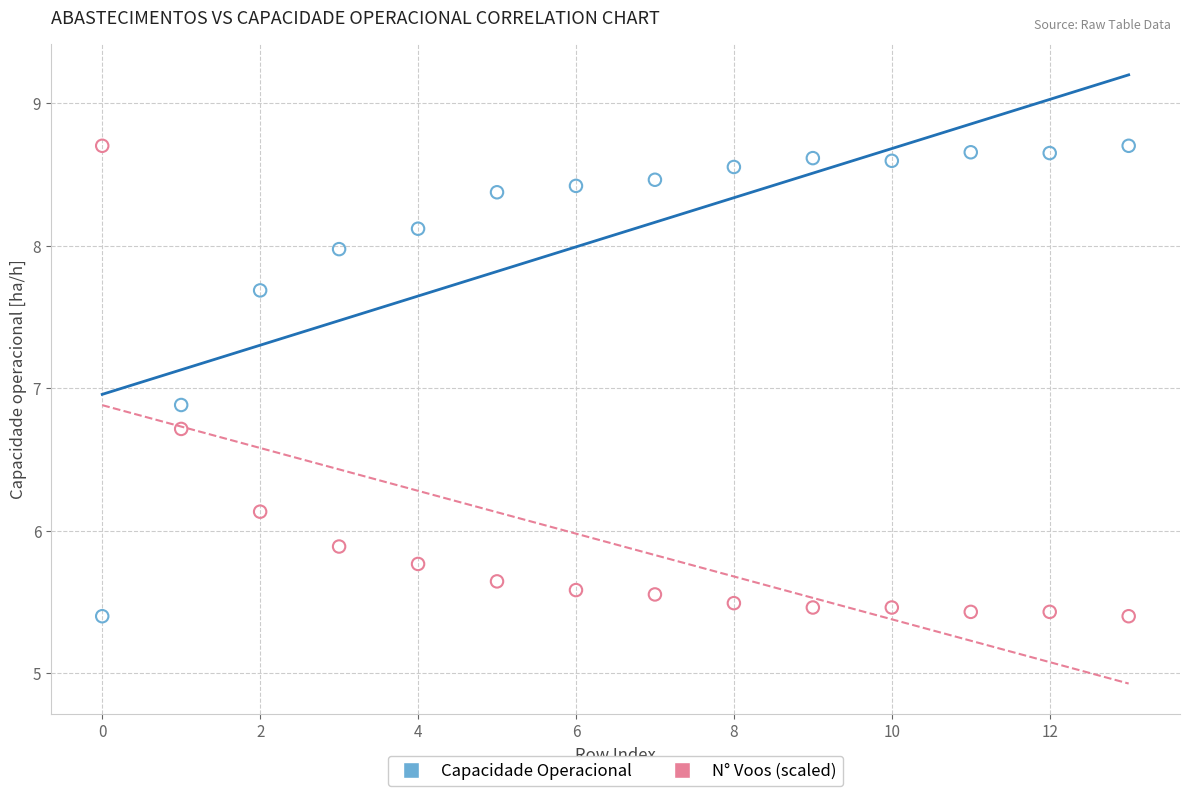

Across all data points, what is the range of Y values (max minus min)?

3.3